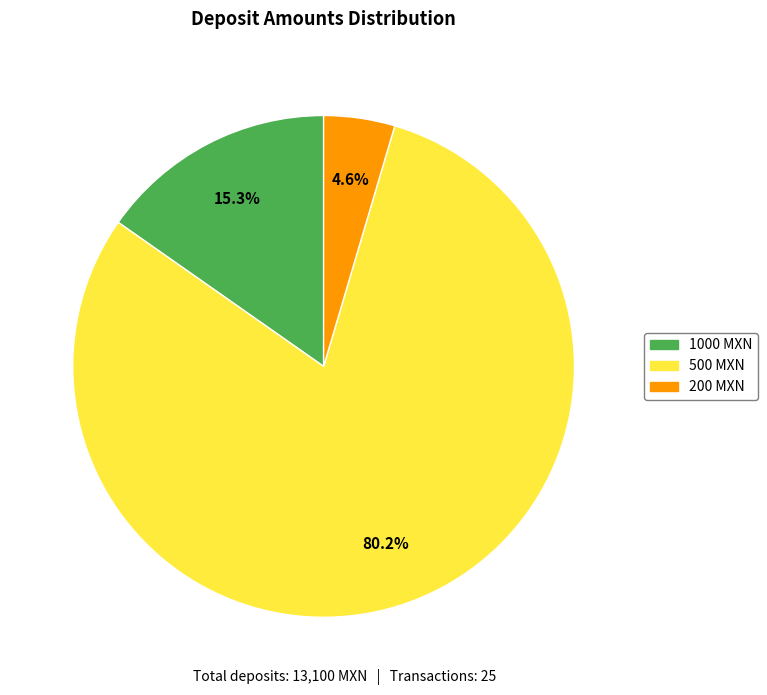

What portion of the pie excludes 200 MXN?

95.4%